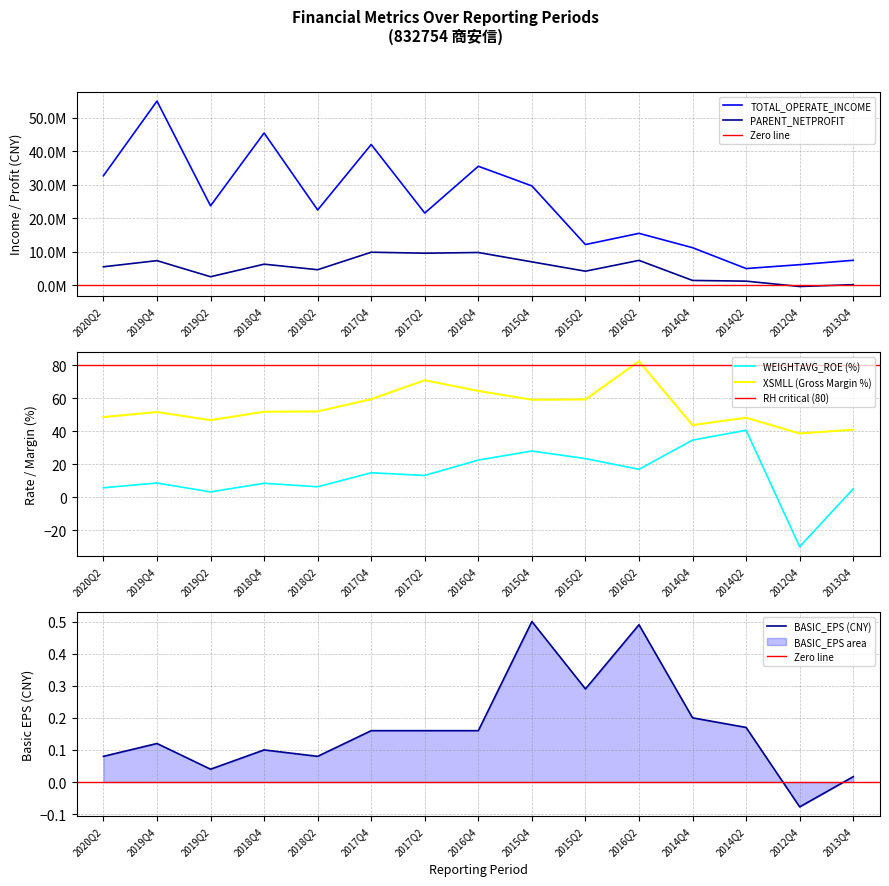

Reading left to right, what are all the values shown in this chart?

TOTAL_OPERATE_INCOME: 32673483.1	54981918.2	23674386.9	45452969.4	22442105.4	42009629.6	21514832.2	35505431.5	29639714.7	12100047.6	15458553.4	11163992.0	4933378.9	6091711.0	7401477.8
PARENT_NETPROFIT: 5458896.5	7296994.3	2485682.2	6238634.9	4582650.4	9814284.1	9523952.4	9729966.3	6931687.8	4139144.5	7372859.5	1375706.0	1166954.6	-433119.9	112004.4
WEIGHTAVG_ROE: 5.7	8.5	3.1	8.4	6.2	14.7	13.1	22.4	27.9	23.3	16.8	34.5	40.5	-30.1	5.0
XSMLL: 48.5	51.6	46.7	51.7	52.0	59.4	70.9	64.4	59.0	59.2	82.4	43.7	48.1	38.6	40.9
BASIC_EPS: 0.1	0.1	0.0	0.1	0.1	0.2	0.2	0.2	0.5	0.3	0.5	0.2	0.2	-0.1	0.0